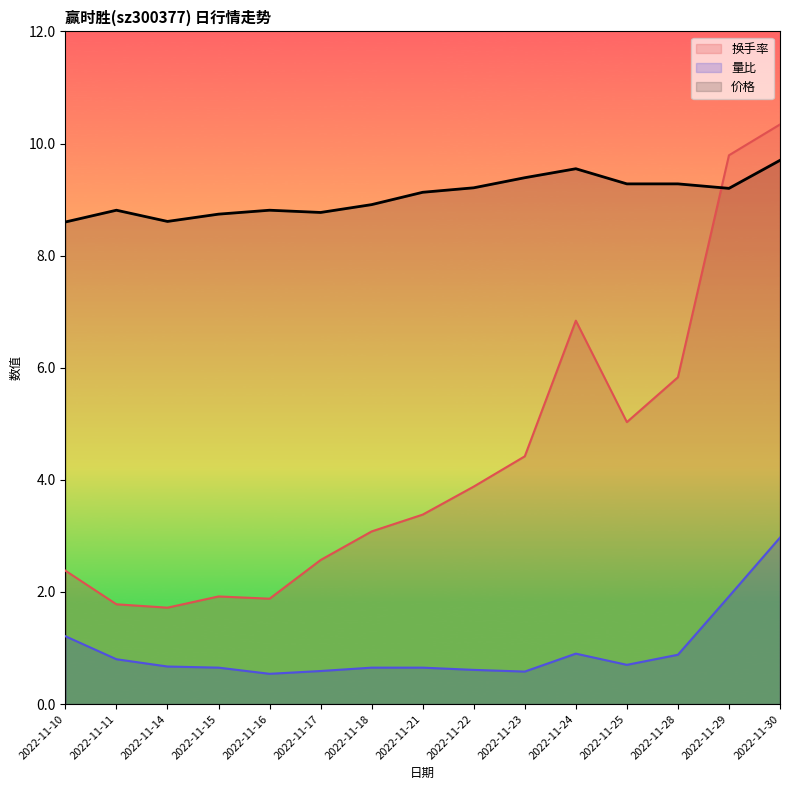

Where is 换手率 nearest to the value 6?

2022-11-28